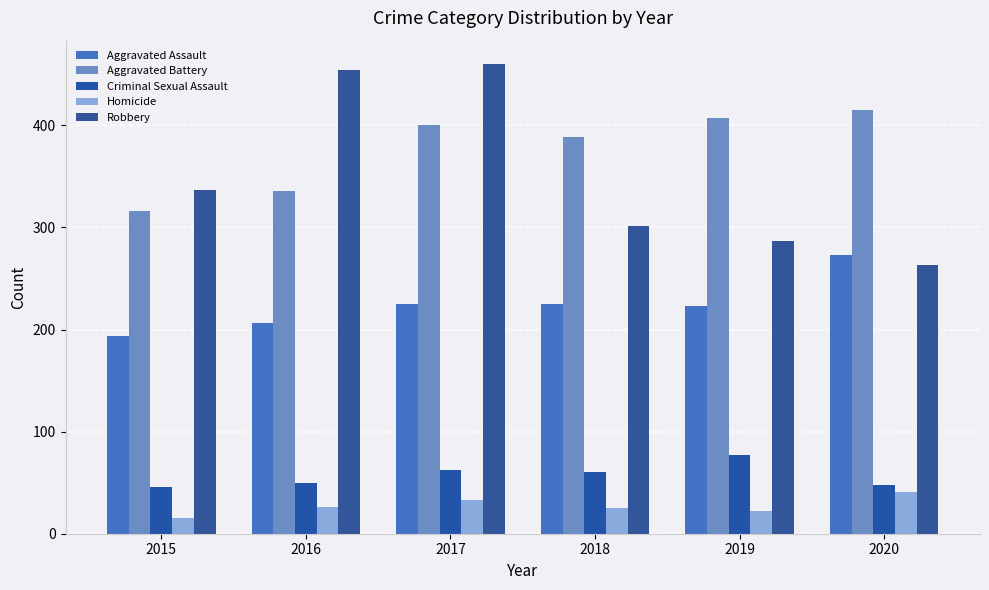

What is the average value of the Robbery series?

350